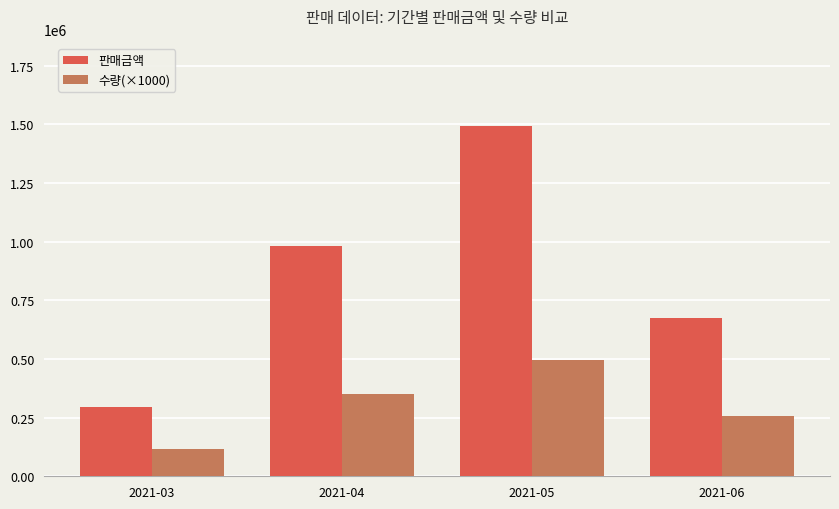

At how many categories does at least one series exceed 1098097?

1